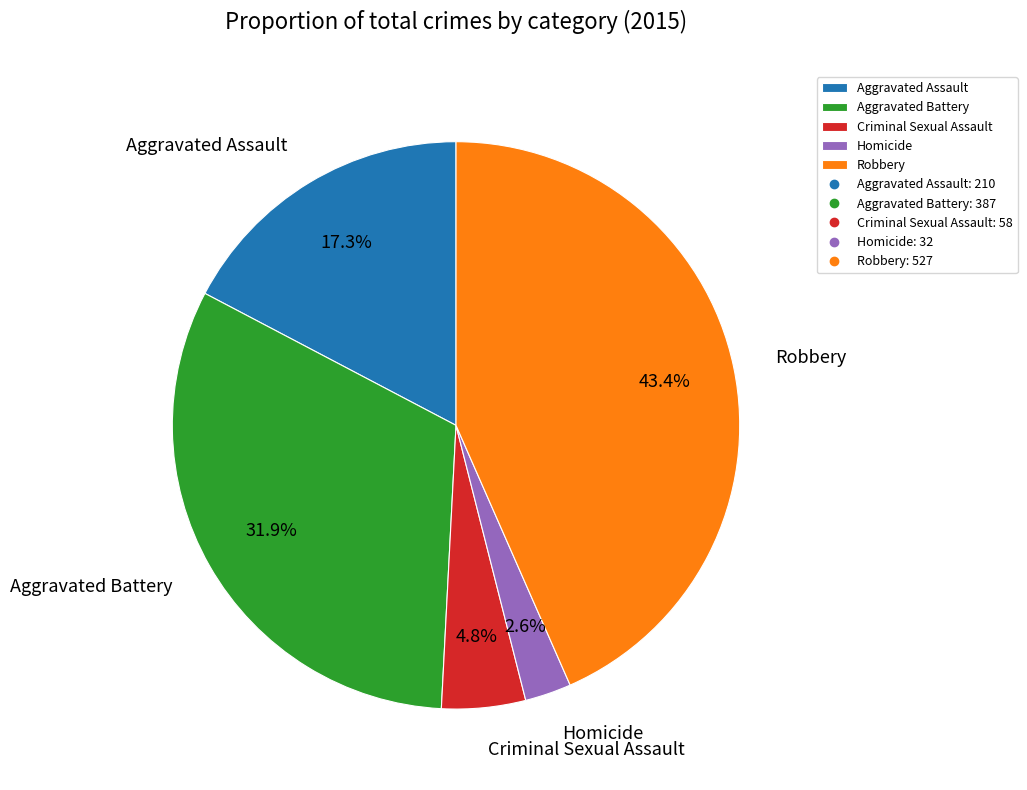

What percentage is the Aggravated Assault slice, to the nearest percent?

17%